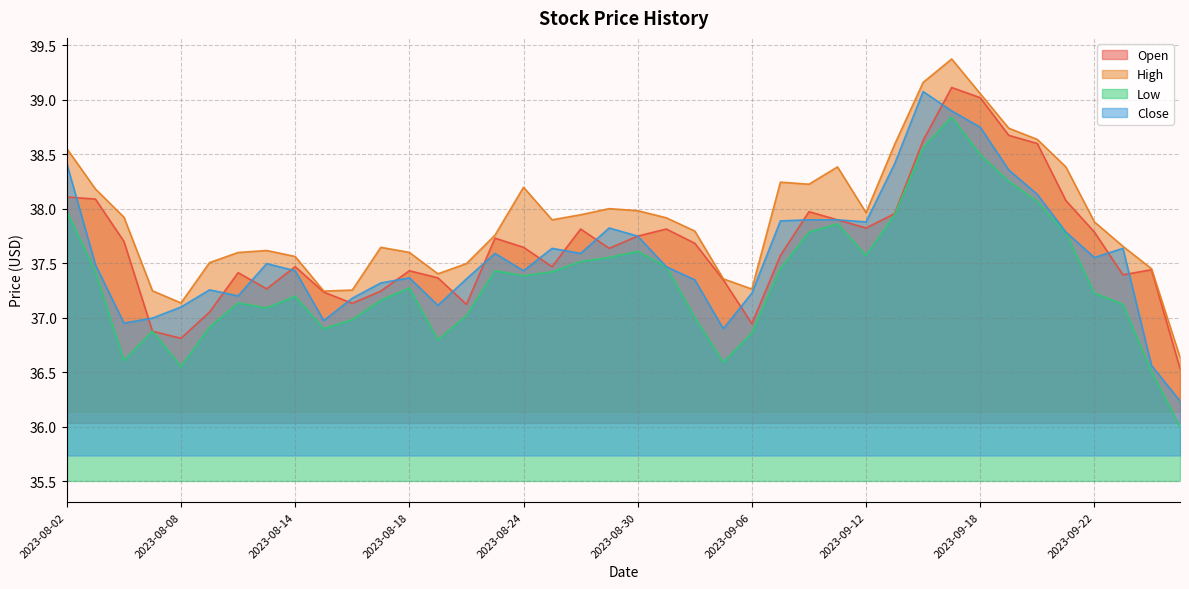

True or false: Close and Open intersect in this chart.

True